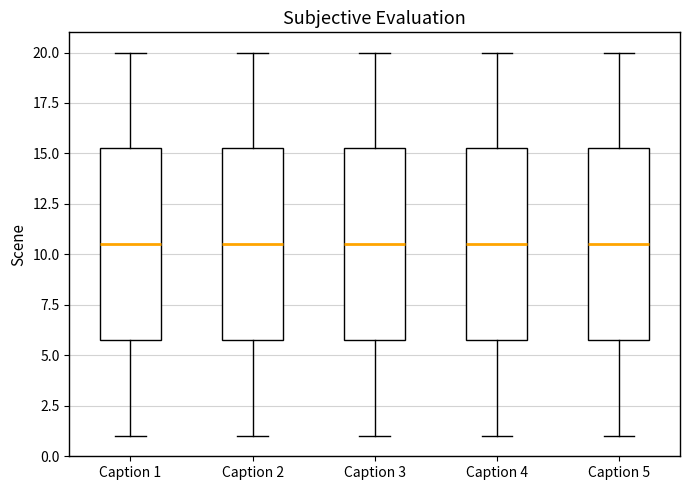

Reading left to right, read every box against the y-axis: the position of its median line, the range the box covers, and the ends of its whiskers. The values are not printed on the chart, so give them approximately, as read against the axis.

Caption 1: median 10.5, box 6.0 to 15.5, whiskers 1.0 to 20.0
Caption 2: median 10.5, box 6.0 to 15.5, whiskers 1.0 to 20.0
Caption 3: median 10.5, box 6.0 to 15.5, whiskers 1.0 to 20.0
Caption 4: median 10.5, box 6.0 to 15.5, whiskers 1.0 to 20.0
Caption 5: median 10.5, box 6.0 to 15.5, whiskers 1.0 to 20.0